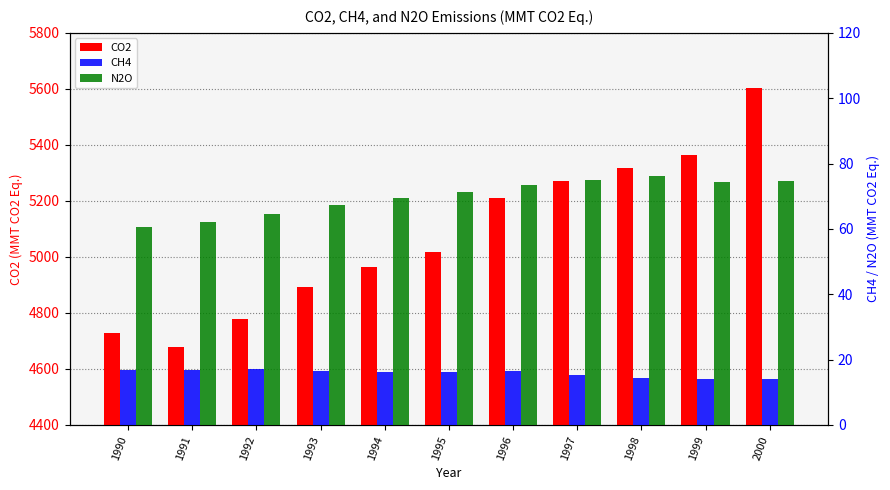

How many bars are there in each group?

3